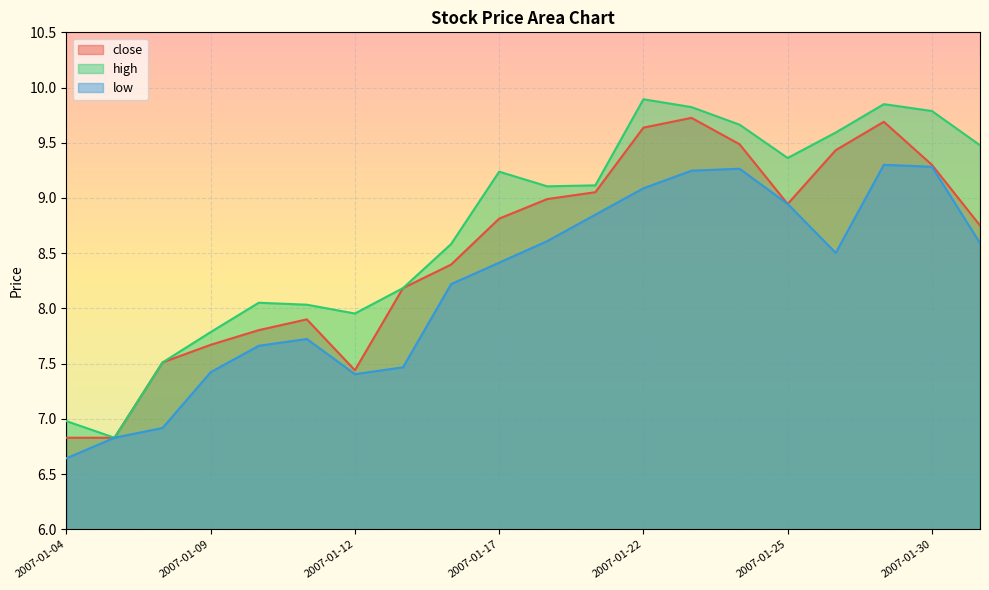

How many interior local valleys does the close series have?

2